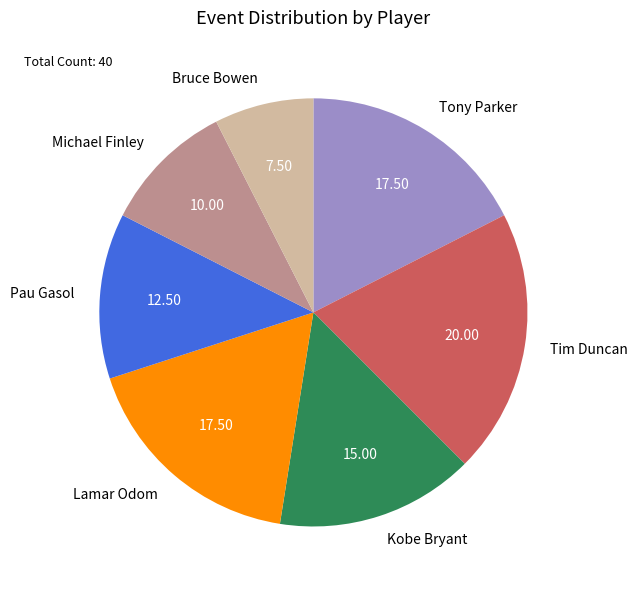

How many slices are in this pie chart?

7